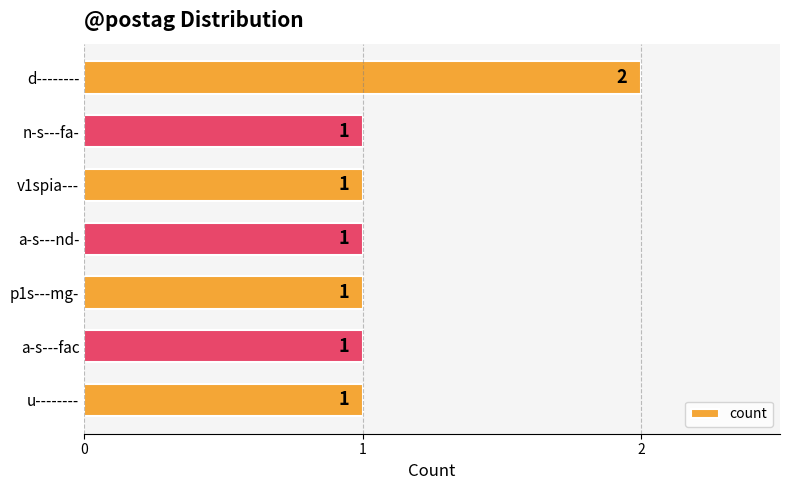

Reading top to bottom, list all the values displayed in this chart.

2	1	1	1	1	1	1